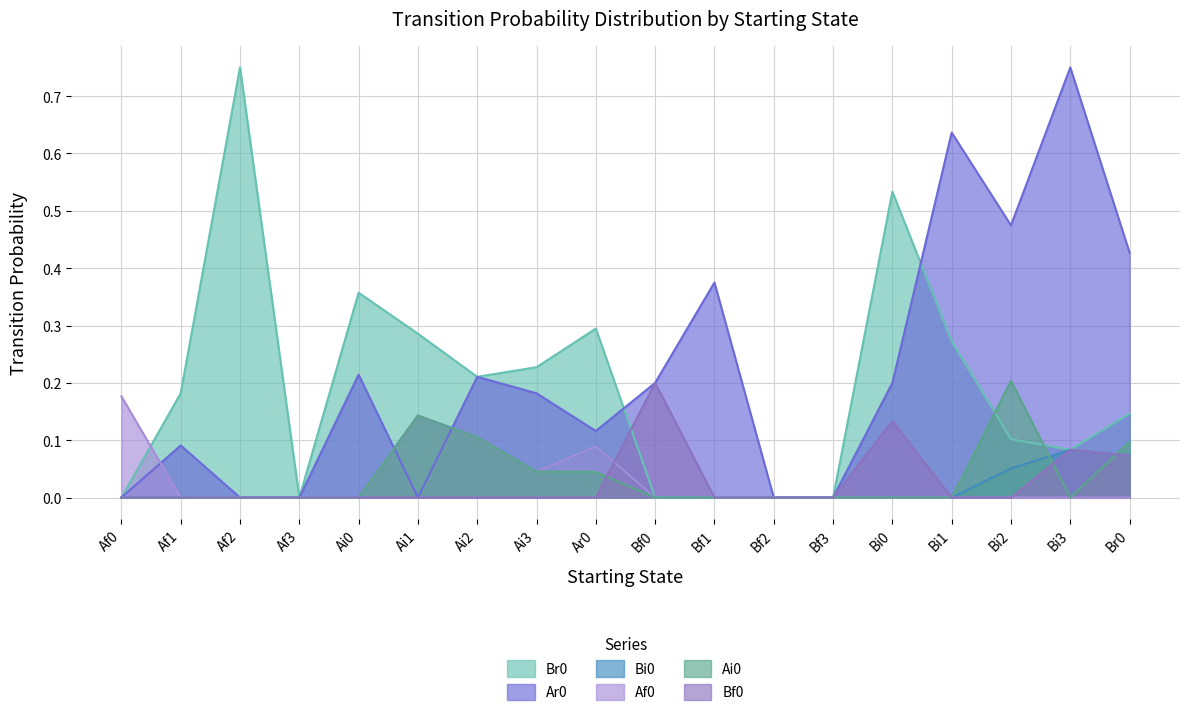

At which category is the sum across all series the highest?

Bi3